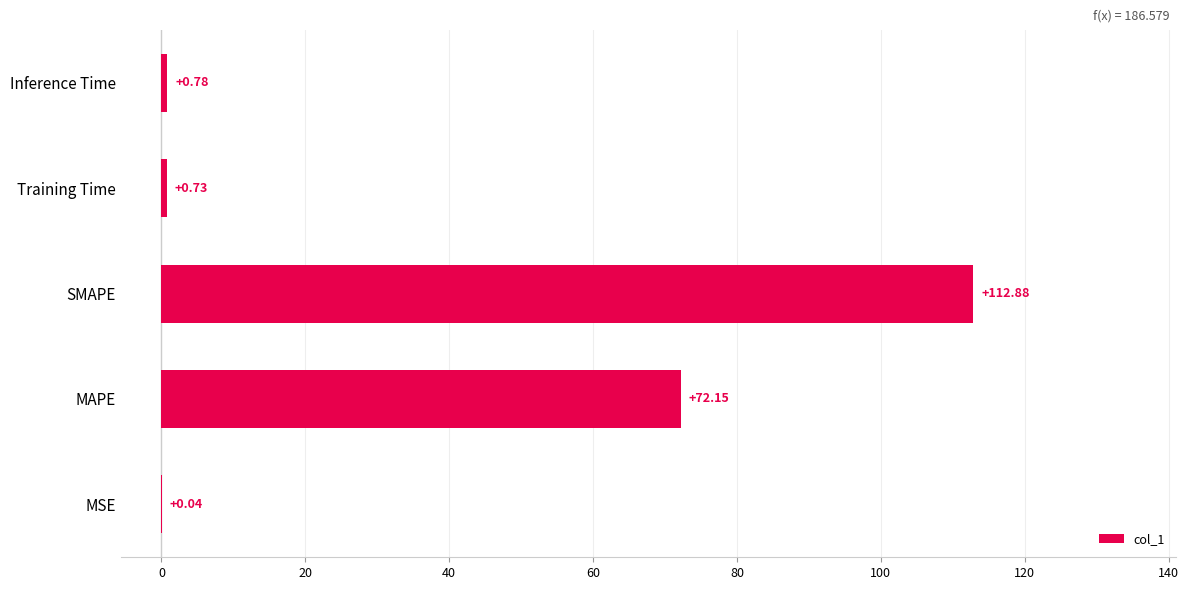

What is the change in value from MAPE to SMAPE?

+40.7